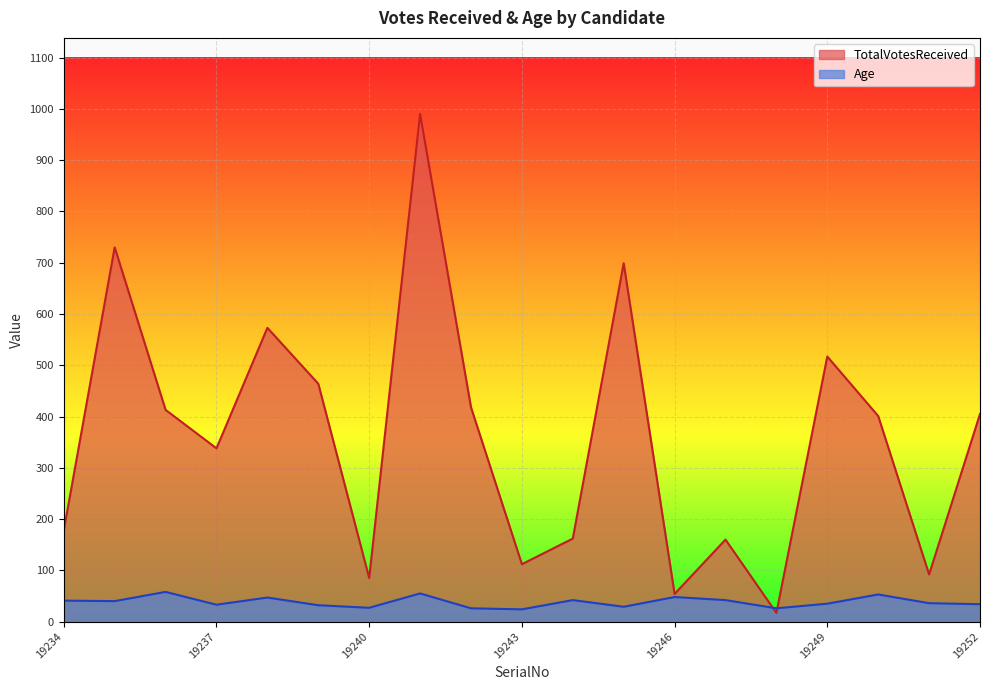

What value does the Age series have at 19241, to the nearest 5?

55